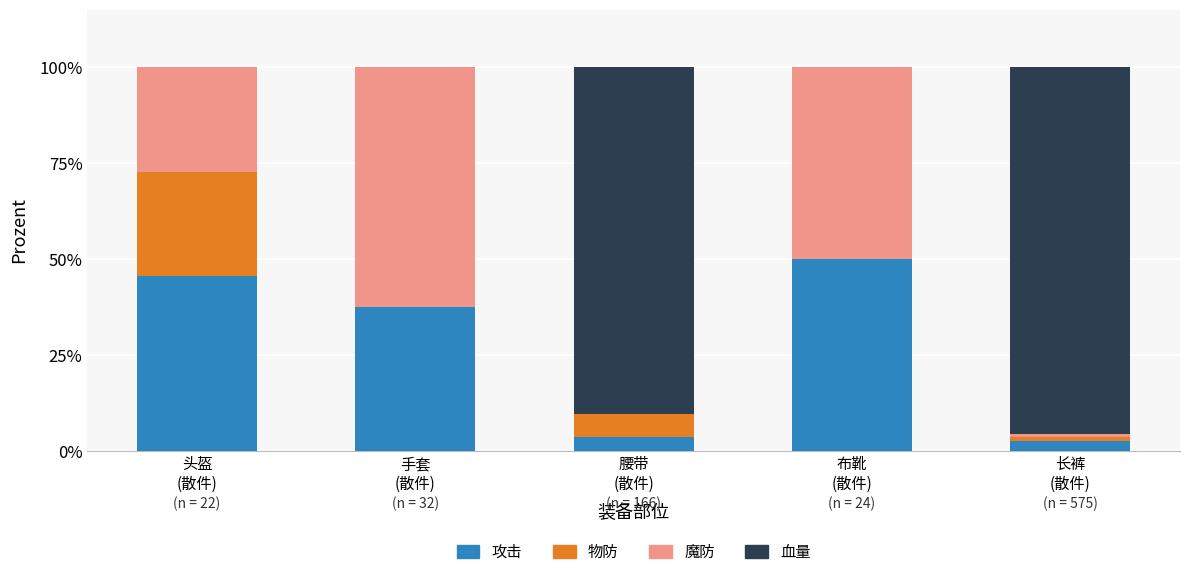

What is the highest value of the 攻击 series?

50.0